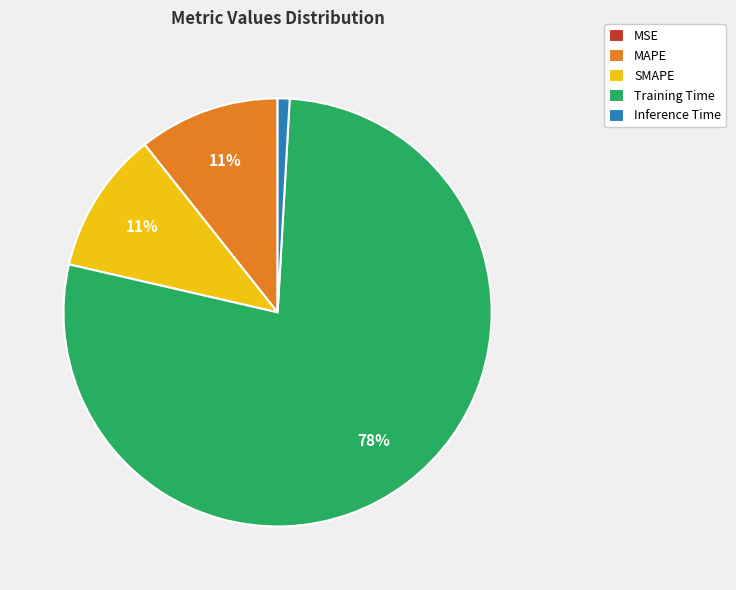

Does Training Time represent more than half of the total?

Yes